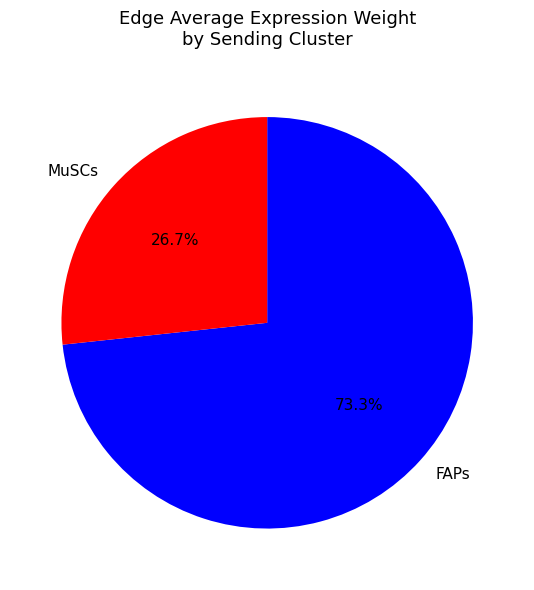

To the nearest percent, what is the combined percentage of FAPs and MuSCs?

100%